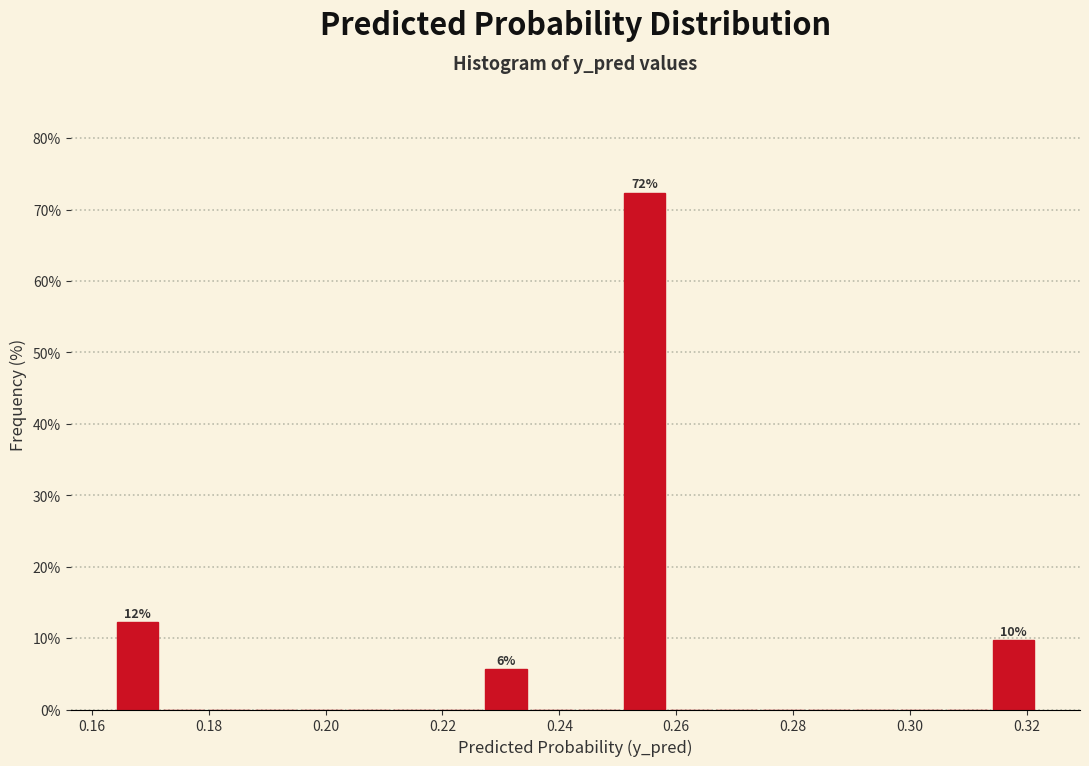

Read against the x-axis, roughly where is the centre of the tallest bar?

0.254